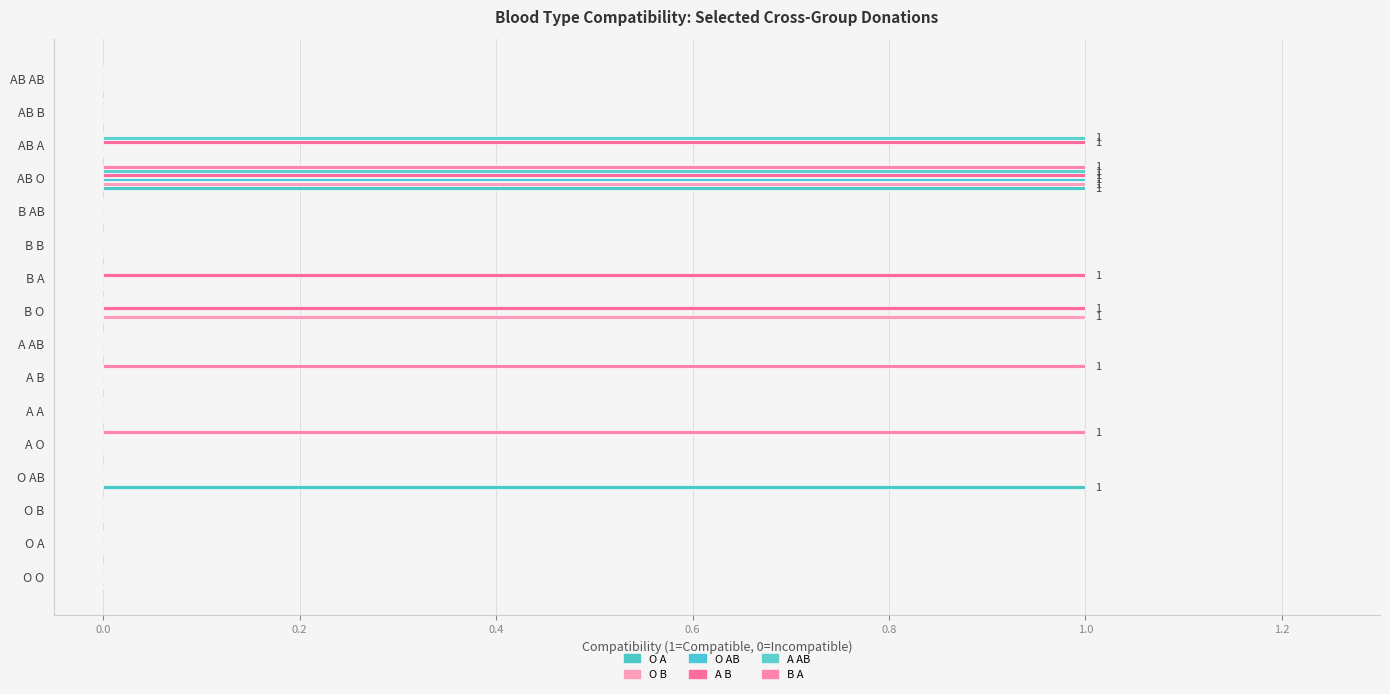

Count the O A values in the range 0 to 1.

16